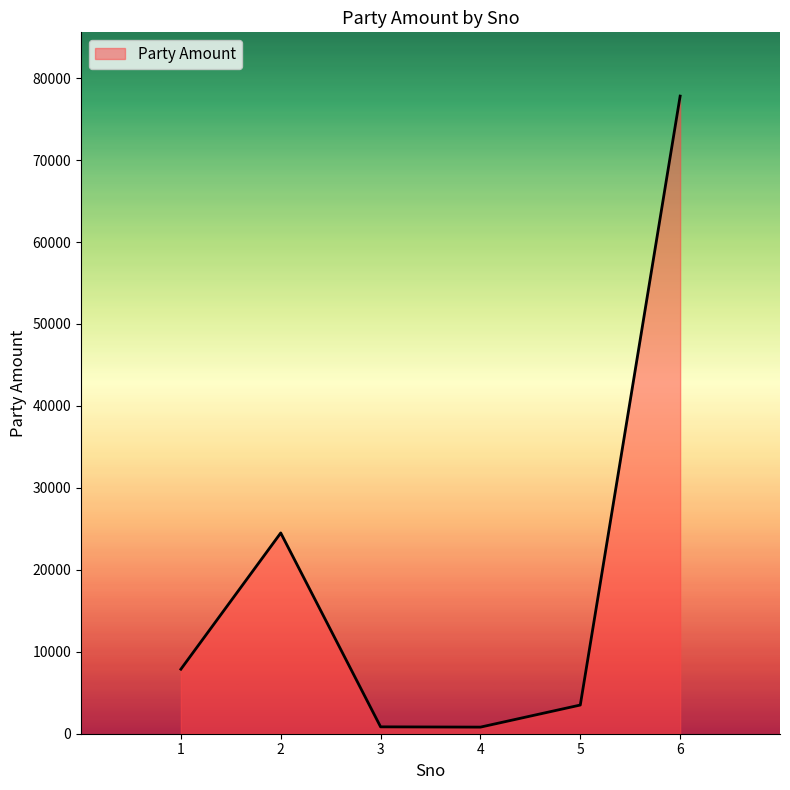

What is the greatest value displayed?

77804